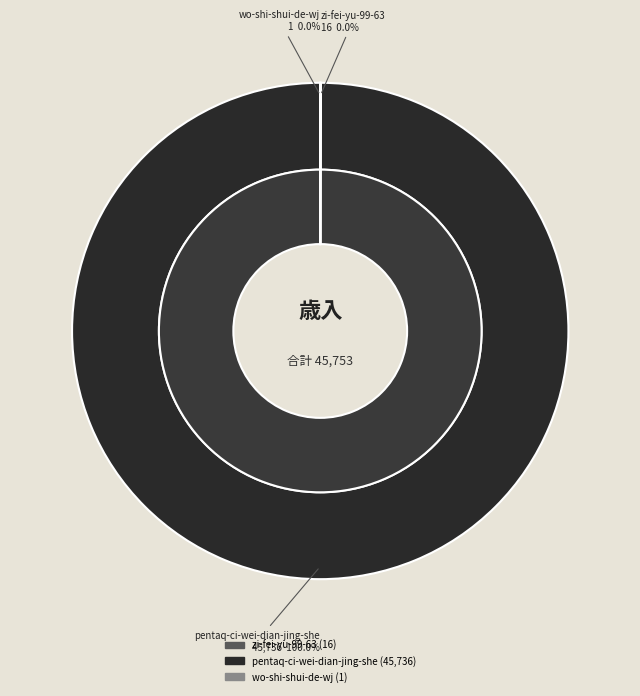

To the nearest percent, what is the difference between the largest and smallest slice percentages?

100%